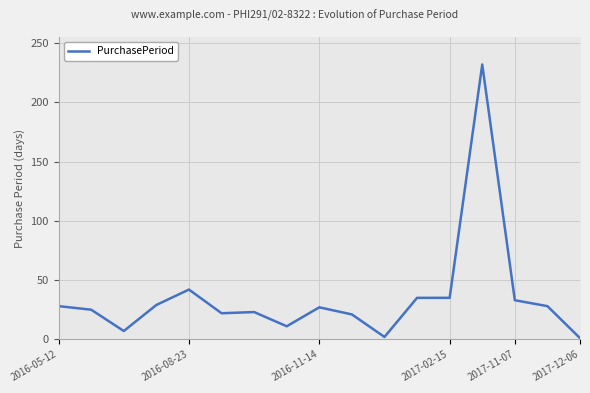

What is the greatest value displayed?

232